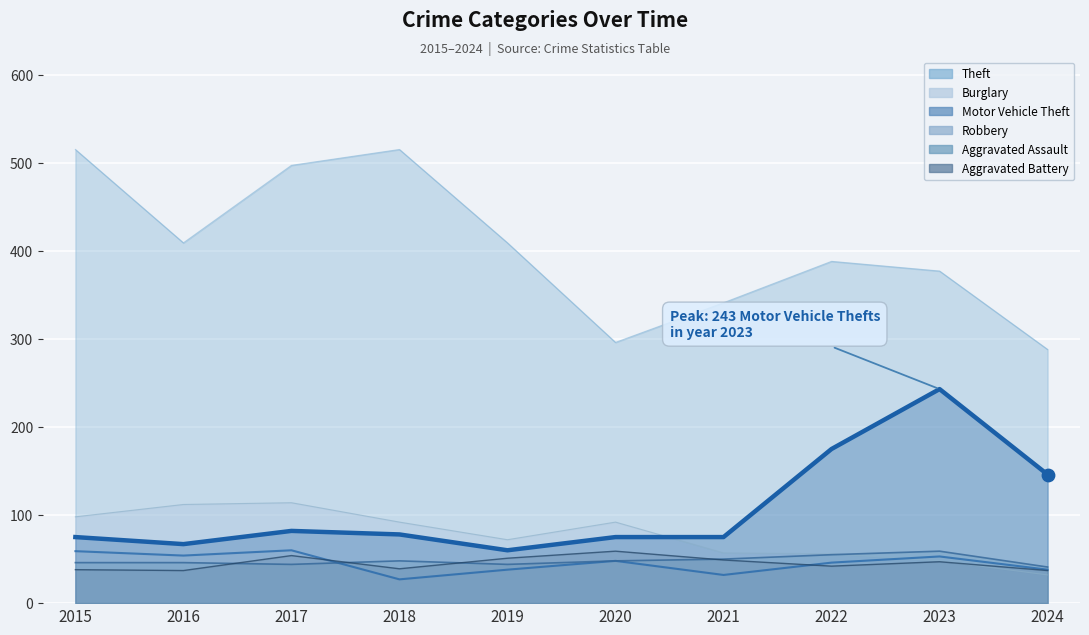

What are all the series names shown in the legend?

Theft, Burglary, Motor Vehicle Theft, Robbery, Aggravated Assault, Aggravated Battery